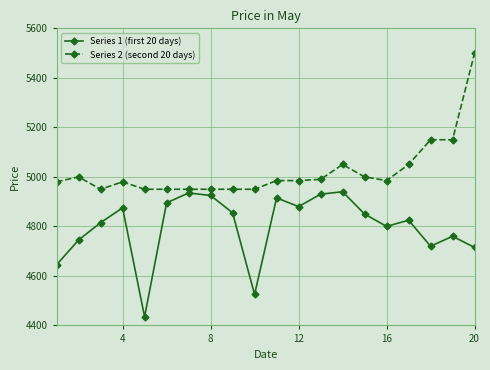

What is the lowest value of the Series 2 (second 20 days) series?

4950